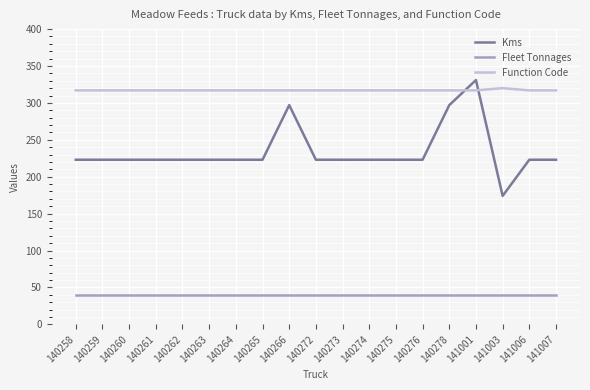

Which series has the largest total across all categories?

Function Code